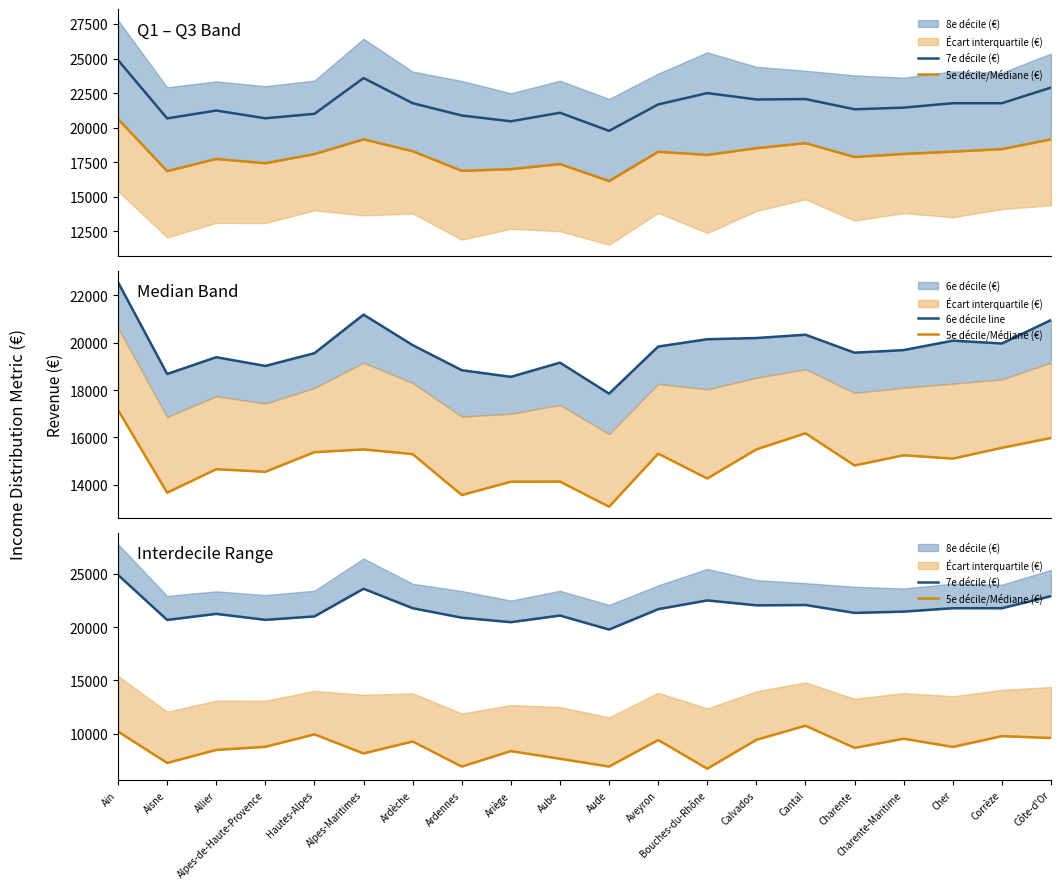

What is the difference between the highest and lowest values at Charente-Maritime?

11910